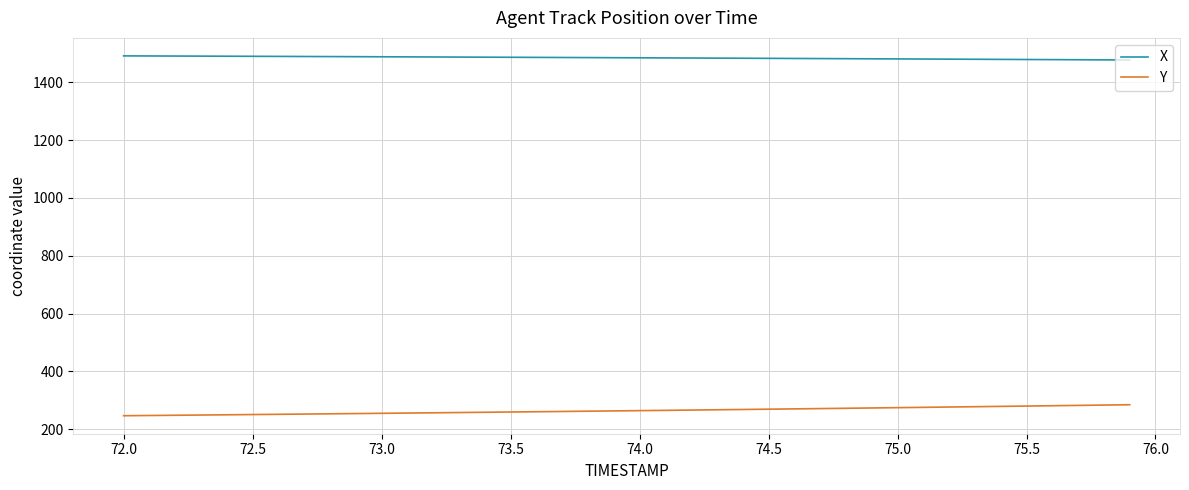

What is the greatest value displayed?

1491.3